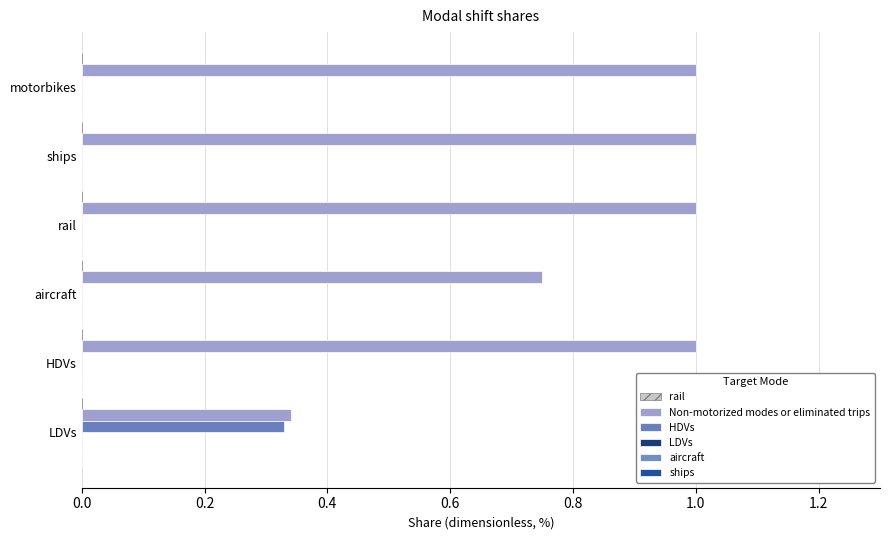

Count the number of data series in this chart.

2